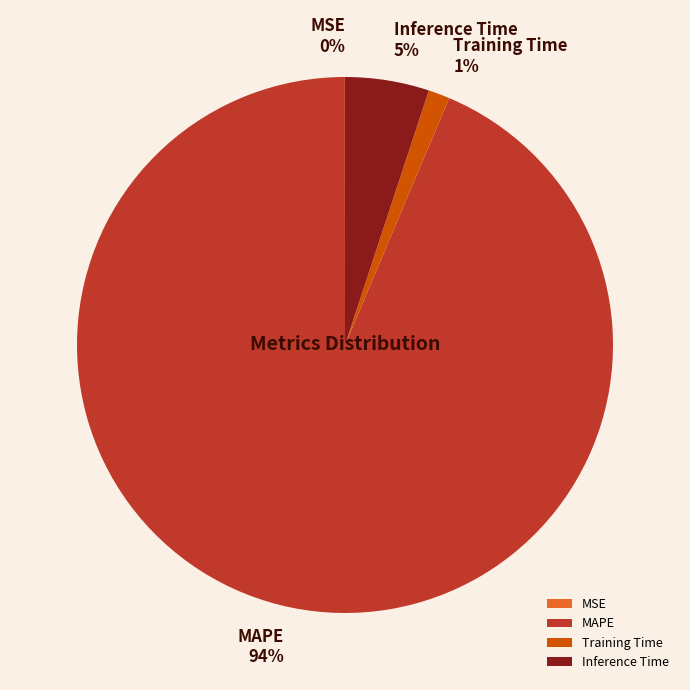

True or false: MAPE accounts for 94% of the total.

True